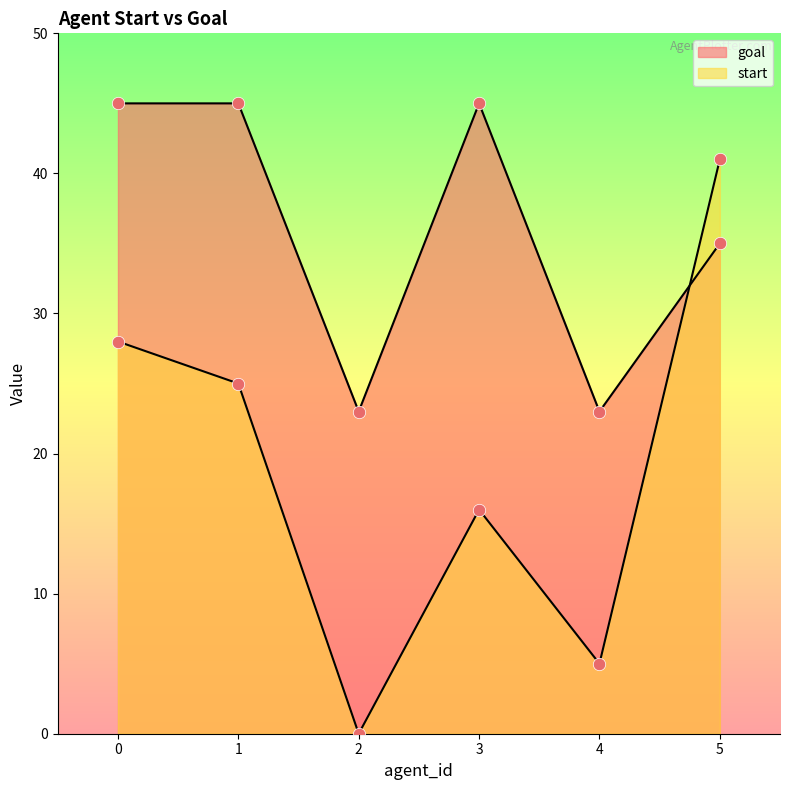

Which series has the largest total across all categories?

goal